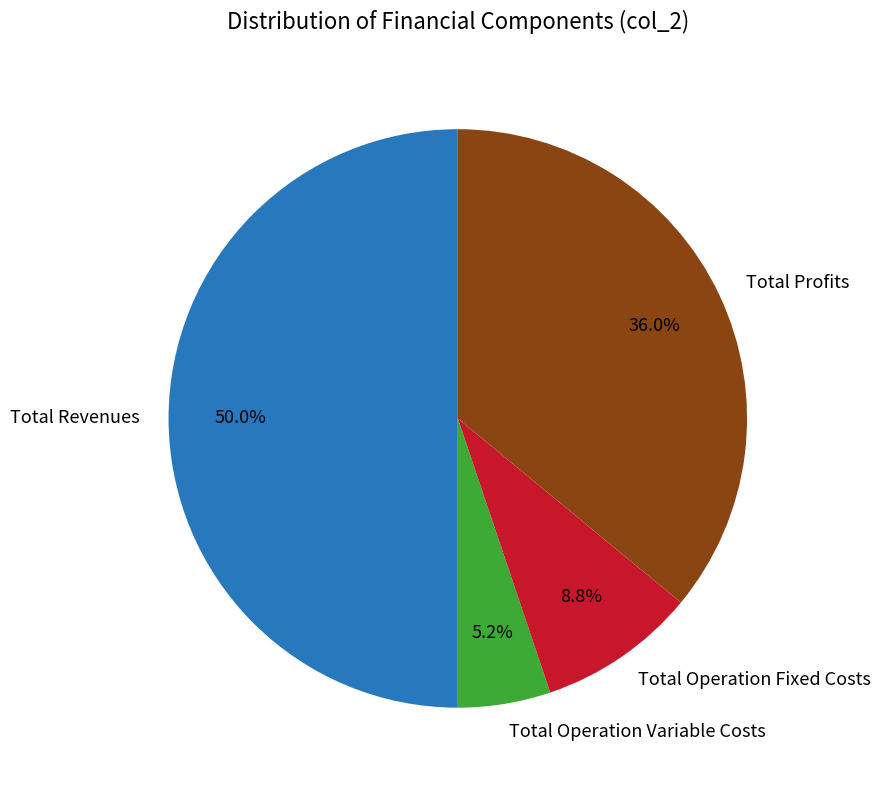

What portion of the pie excludes Total Profits?

64.0%